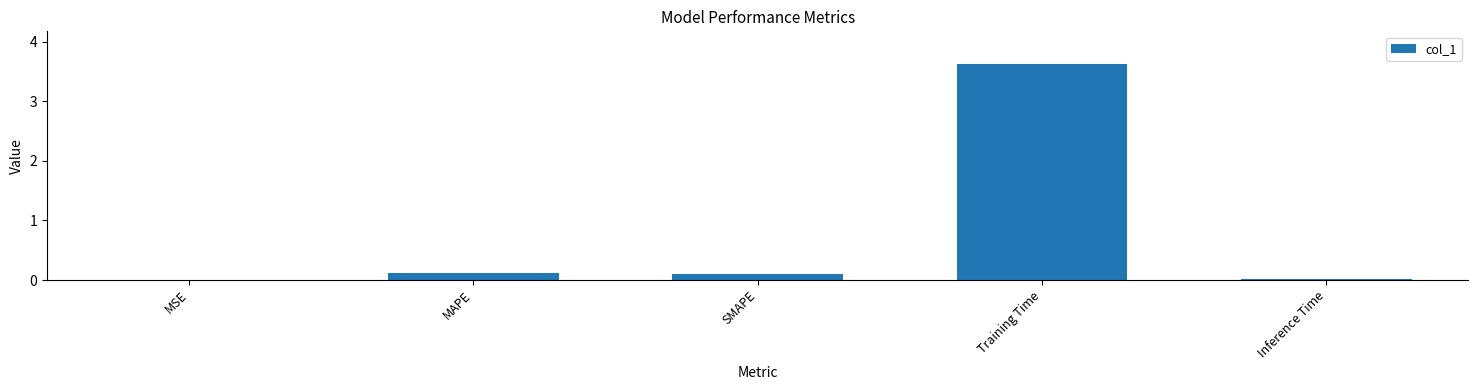

Are the bars horizontal?

No